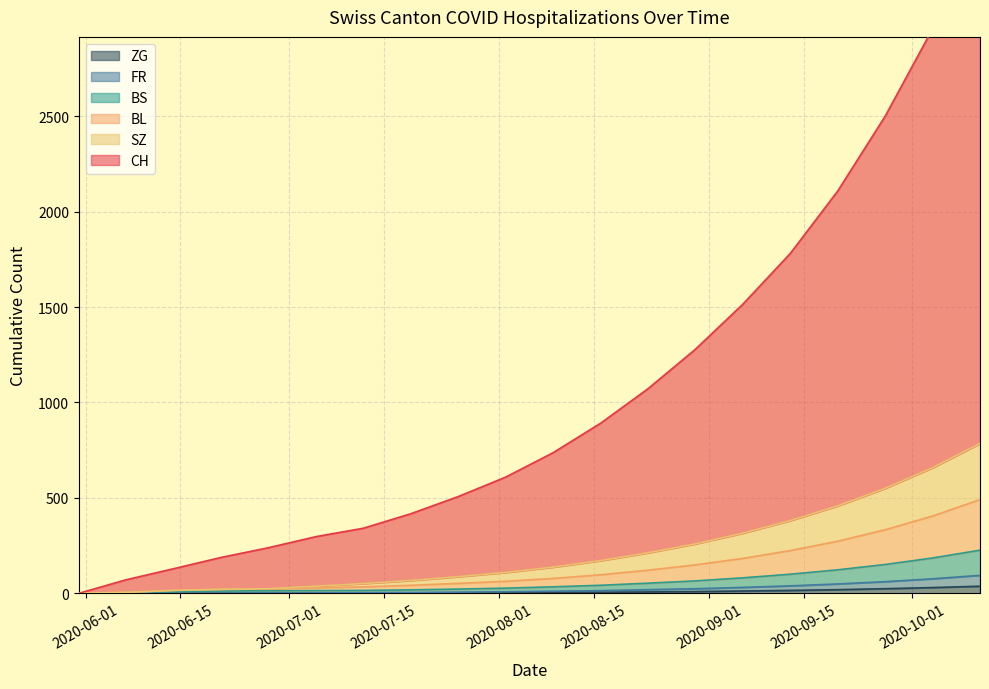

True or false: SZ has more than 2 points higher than both neighbors.

False